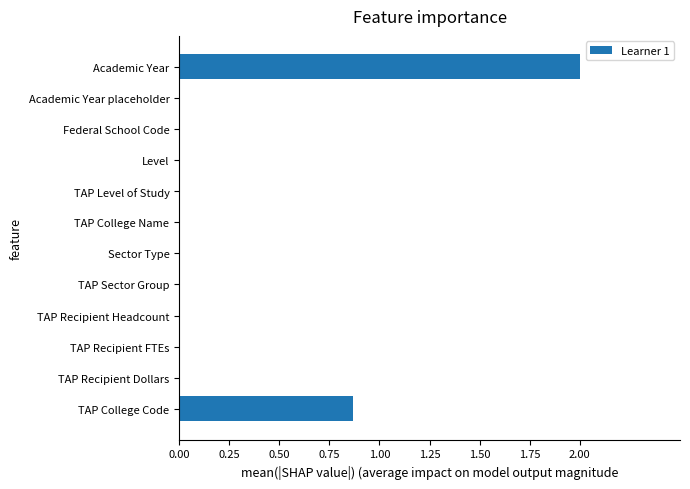

What is the maximum value shown in the chart?

2.0